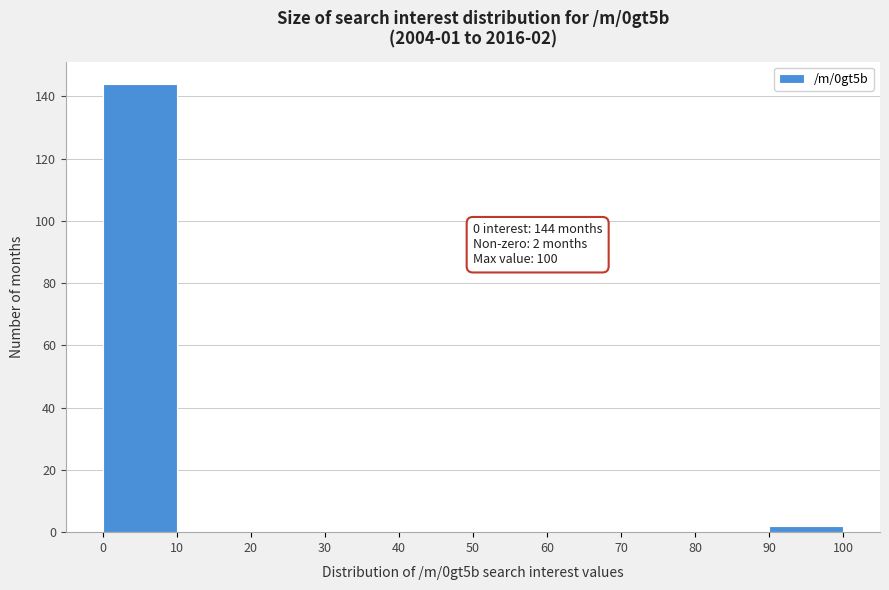

Over which range of the x-axis is the bar tallest?

0 to 10